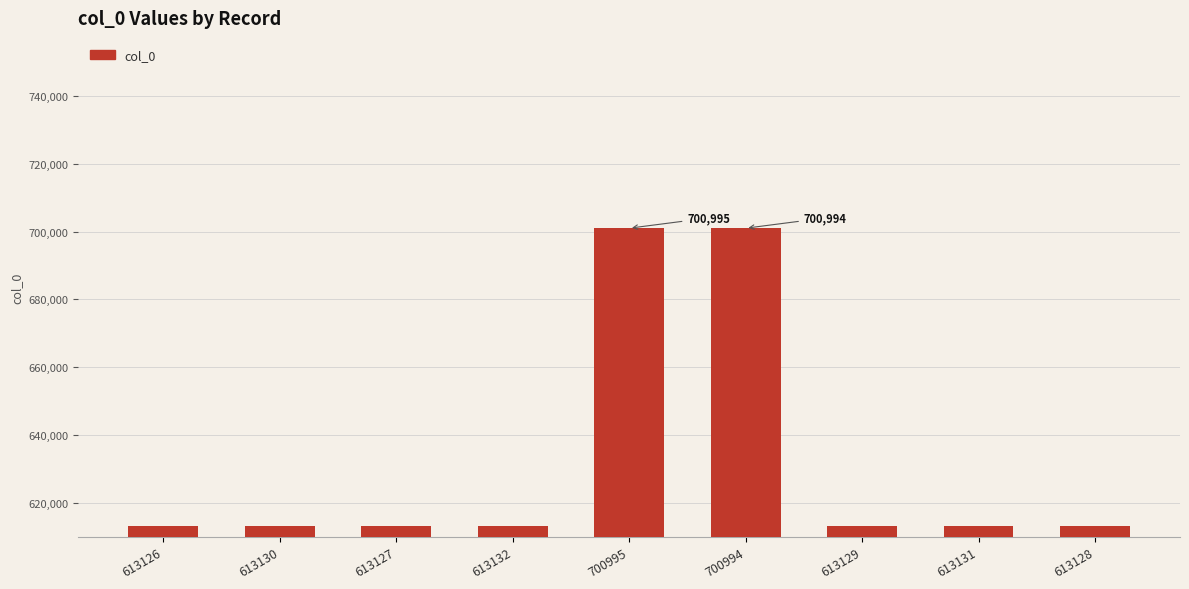

How many bars are there in total?

9